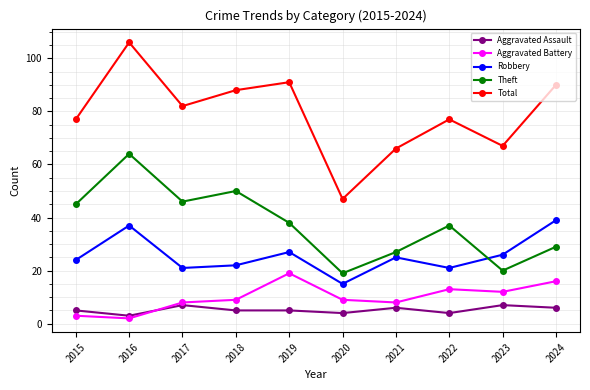

List the series in order of their peak value, highest first.

Total, Theft, Robbery, Aggravated Battery, Aggravated Assault